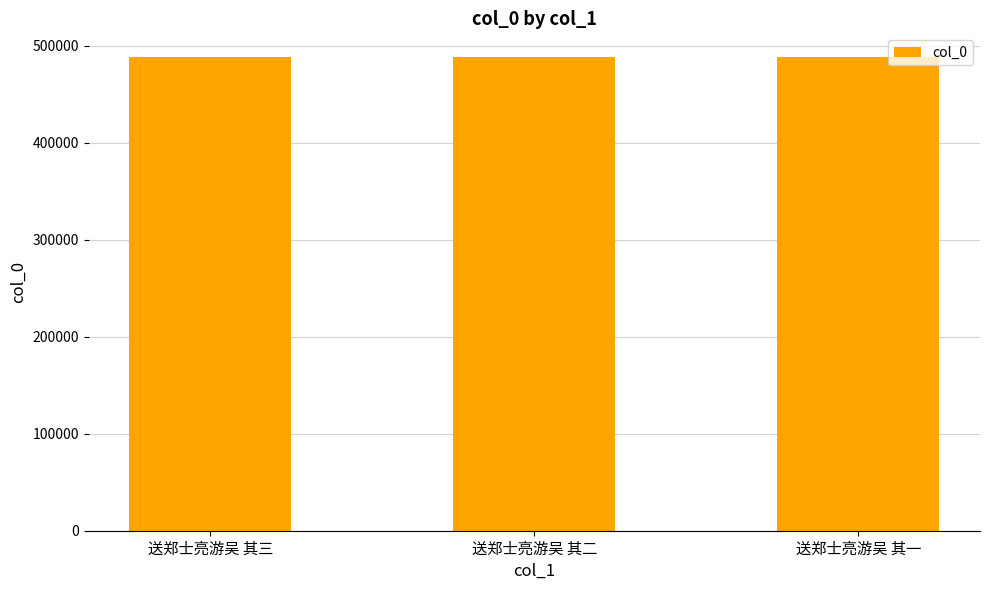

Read the value at 送郑士亮游吴 其一.

488398